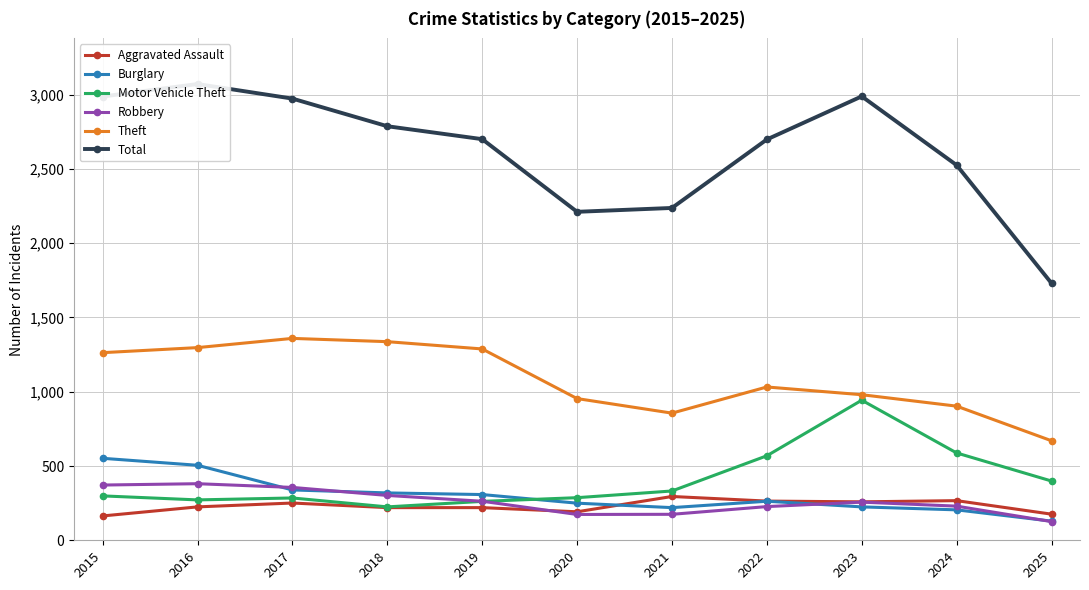

Between 2022 and 2024, which series saw the biggest shift?

Total